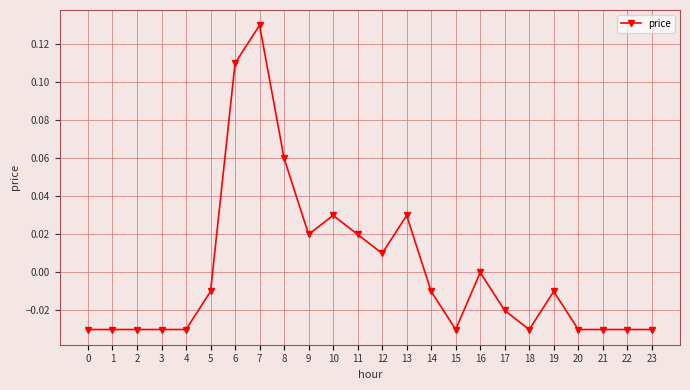

Count the number of categories in the chart.

24